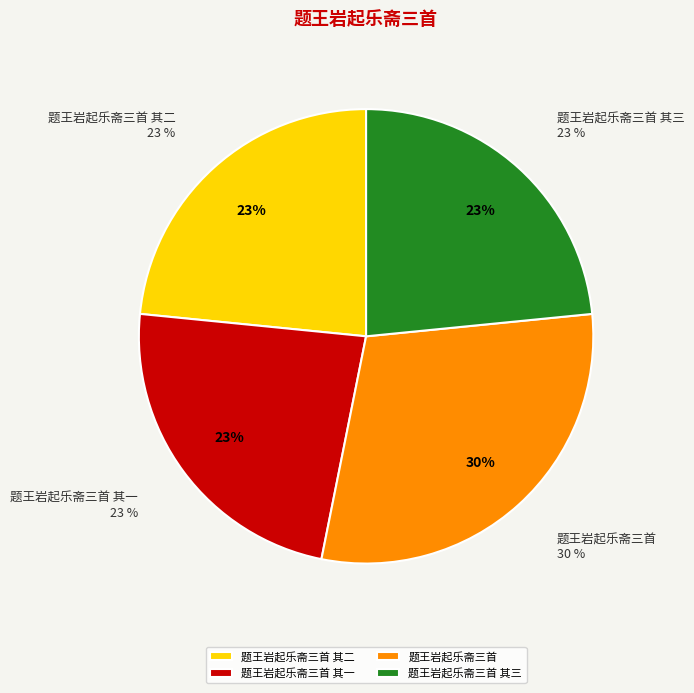

Which has a higher value, 题王岩起乐斋三首 其三 or 题王岩起乐斋三首?

题王岩起乐斋三首